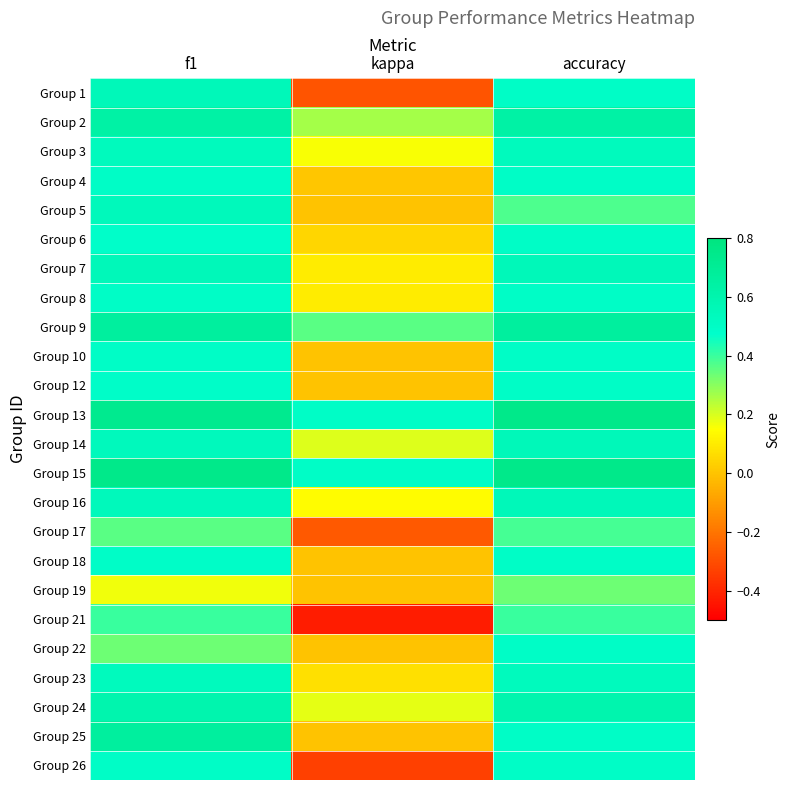

How many data points does each series have?

3